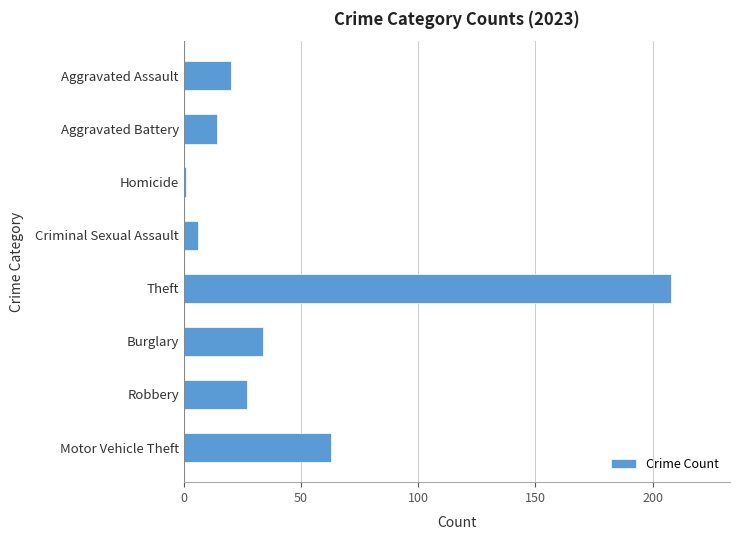

What is the average value?

47